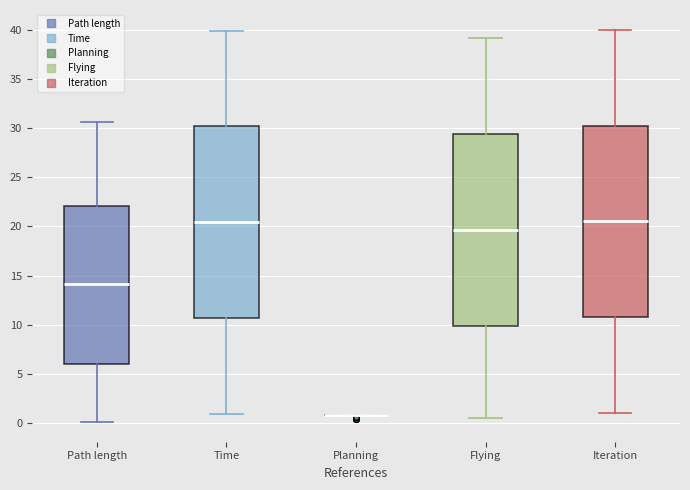

Where does the median line of the box for Time sit on the y-axis? The values are not printed on the chart, so give them approximately, as read against the axis.

20.5